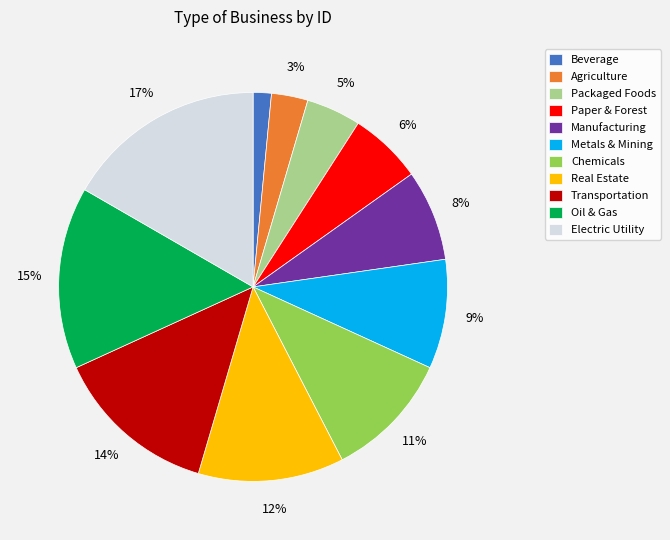

True or false: Beverage accounts for 12% of the total.

False